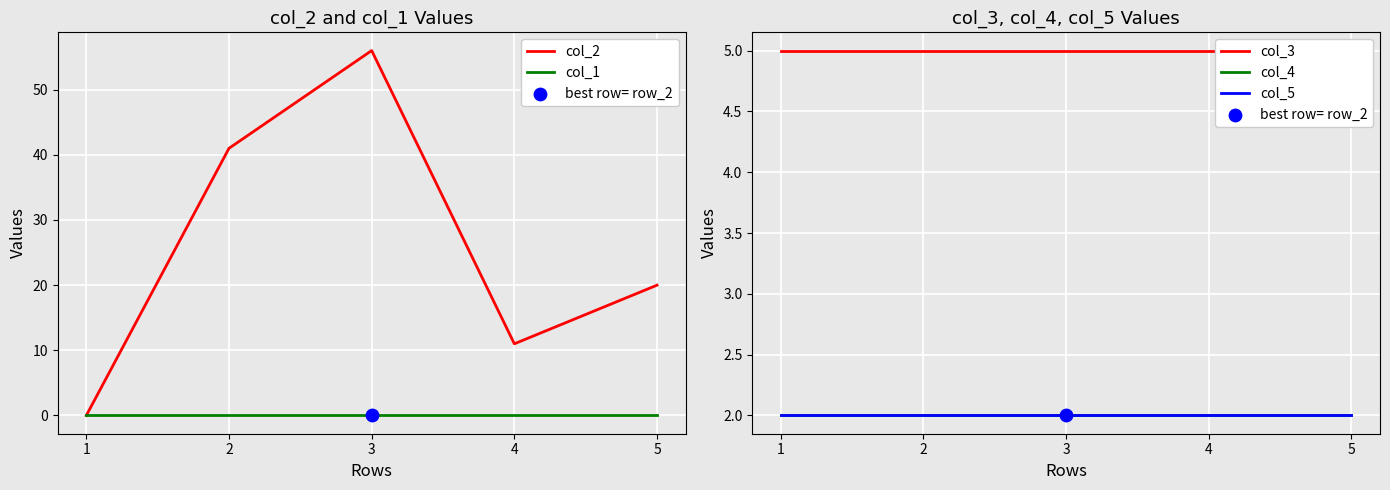

What is the total value across all series at 3?

65